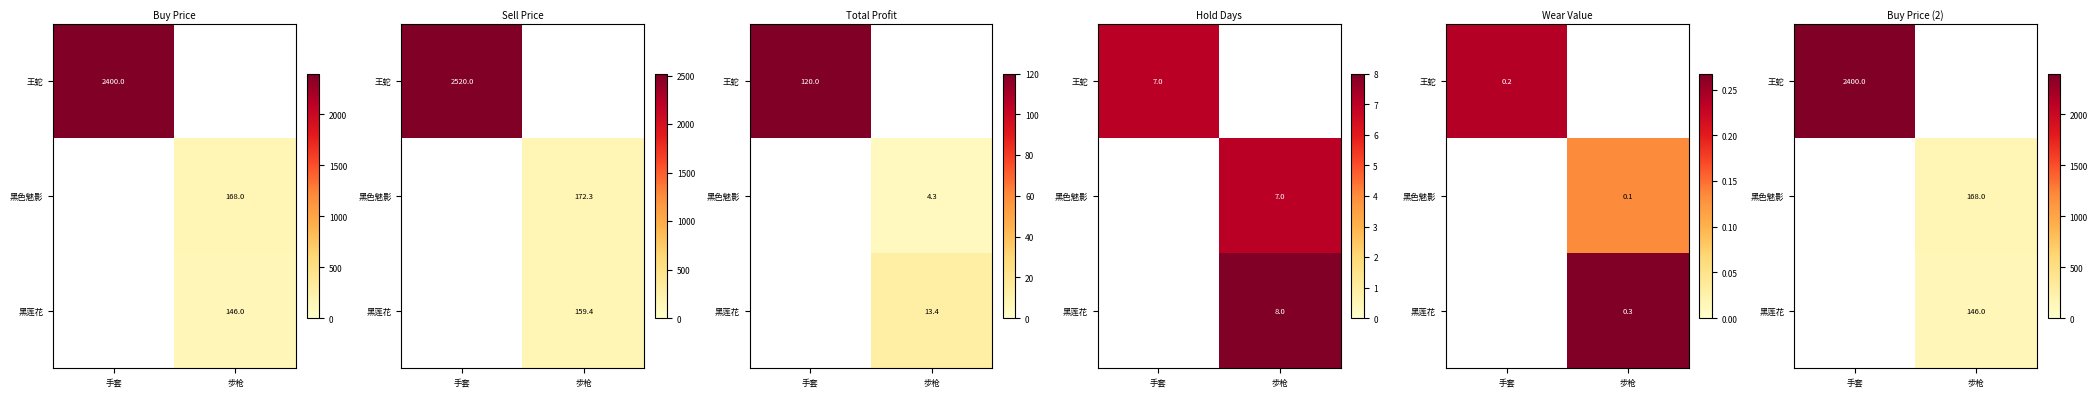

Between 步枪 and 手套, which is larger?

手套